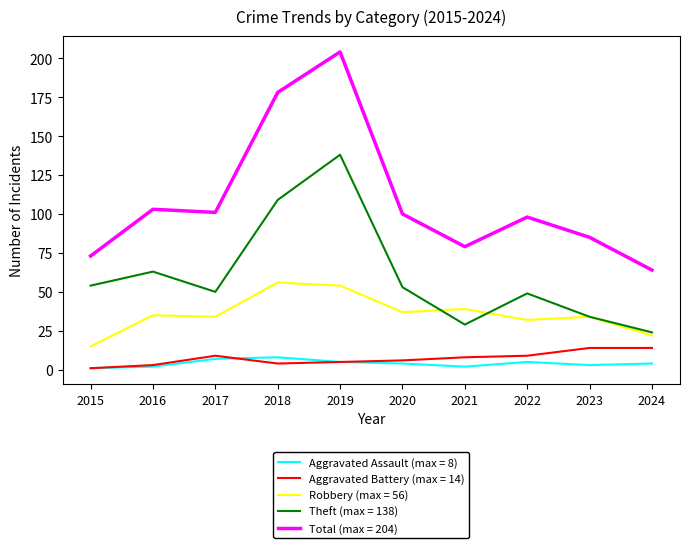

What is the maximum value shown in the chart?

204